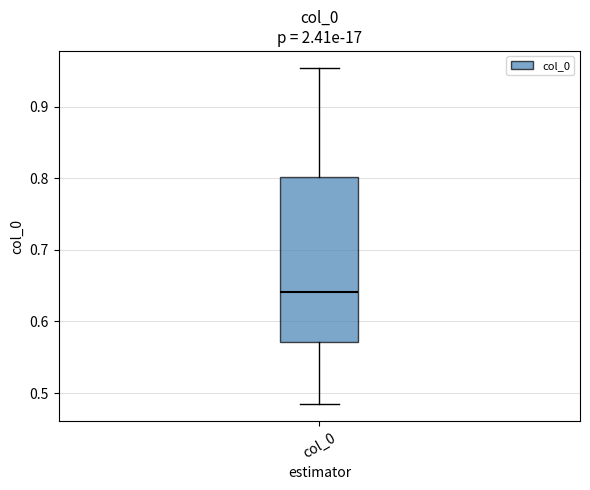

Read this box plot against the y-axis: the position of the median line, the range covered by the box, and the ends of both whiskers. The values are not printed on the chart, so give them approximately, as read against the axis.

median 0.64, box 0.57 to 0.80, whiskers 0.48 to 0.95